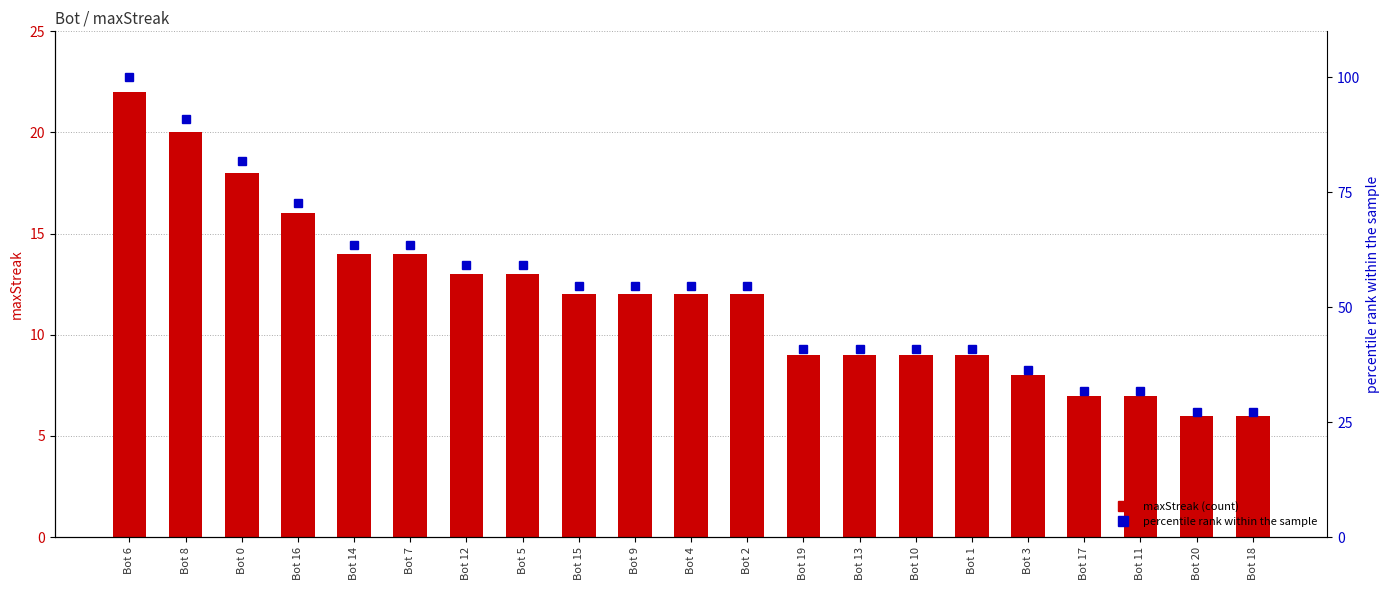

At how many categories does at least one series exceed 59?

8